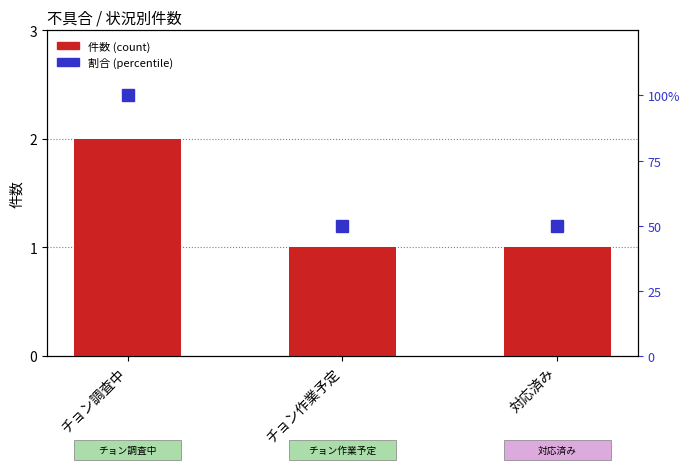

What is the label of the 3rd bar from the right?

チョン調査中